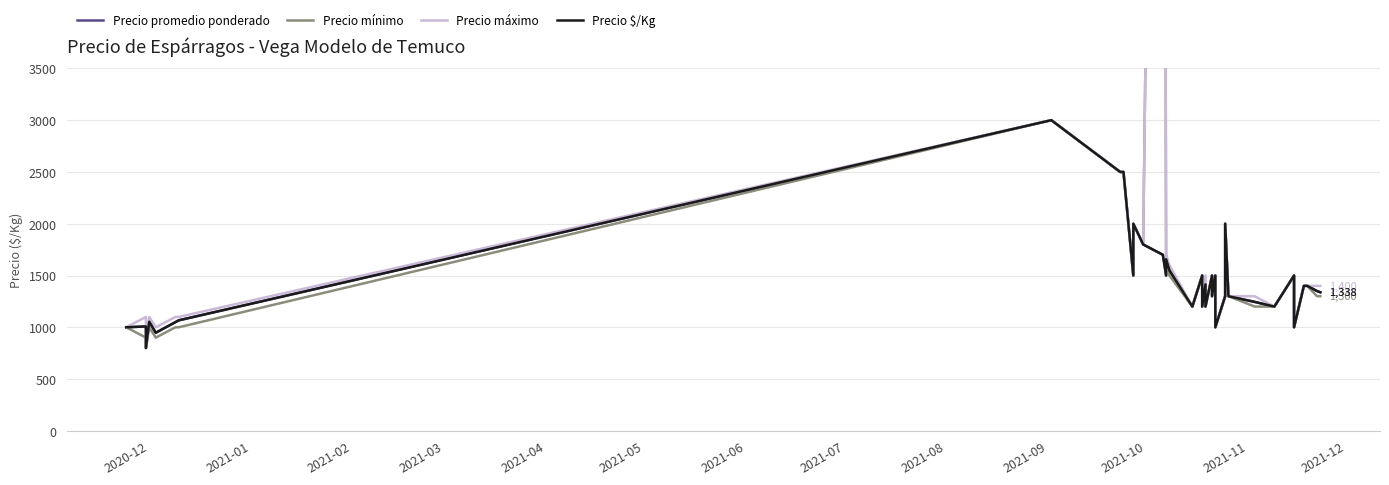

How many data points in Precio máximo are above 1400?

16